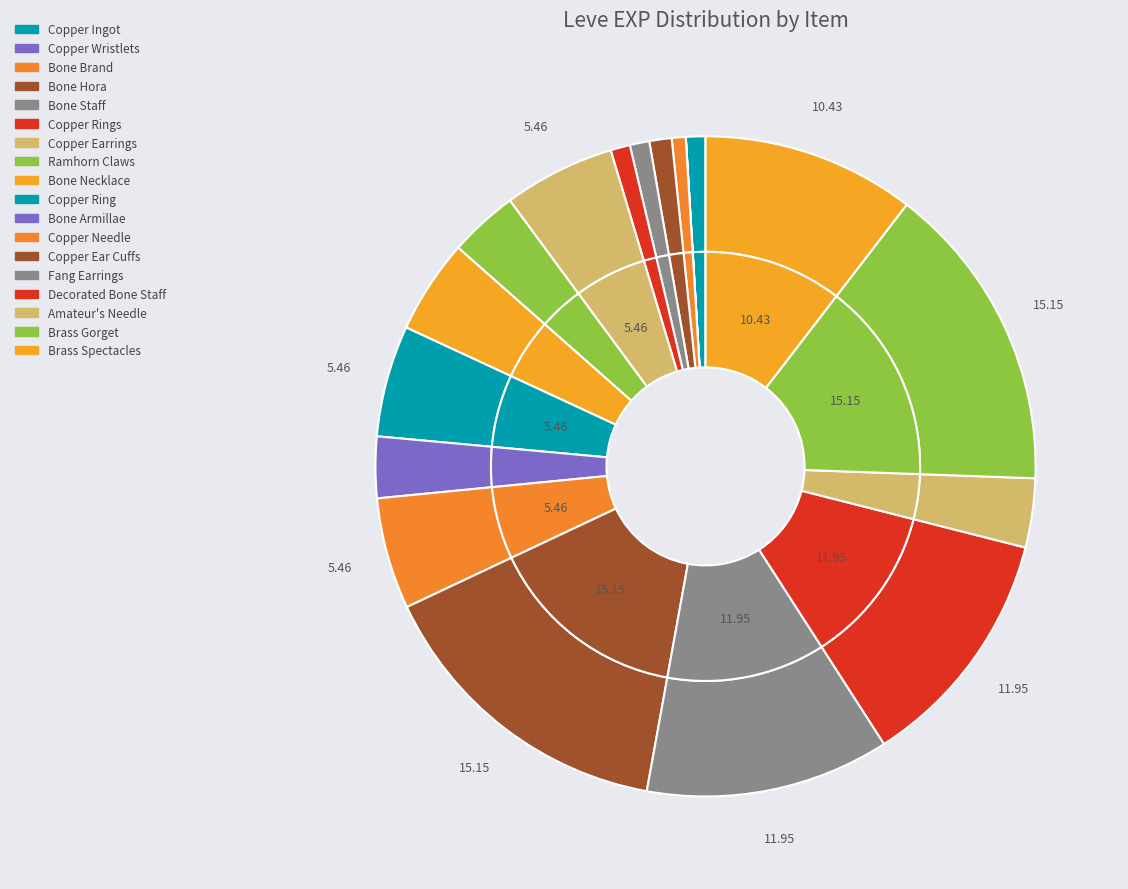

To the nearest percent, what is the combined percentage of Brass Gorget and Copper Earrings?

21%